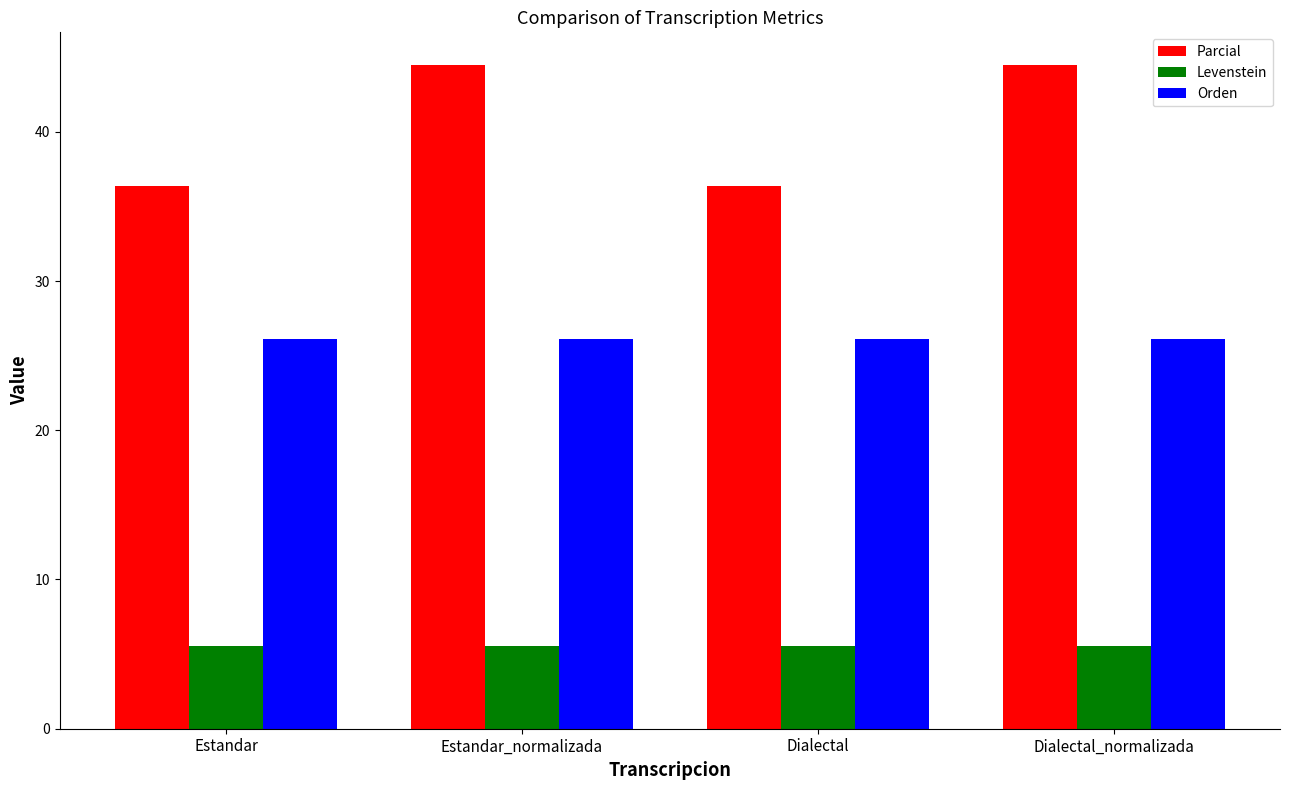

What is the sum of all Parcial values?

161.6